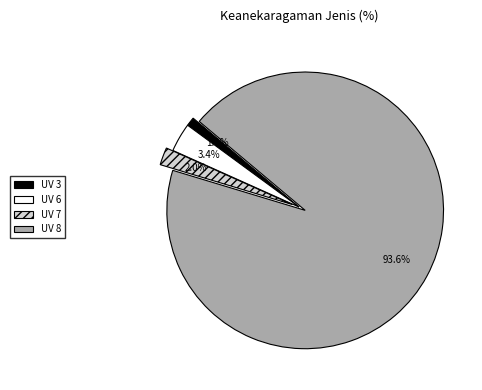

What is the largest slice in the pie chart?

UV 8